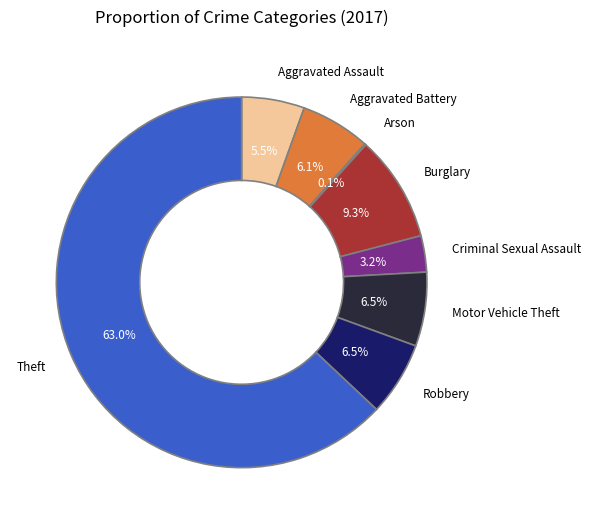

The Aggravated Battery slice represents 6% of the pie. True or false?

True